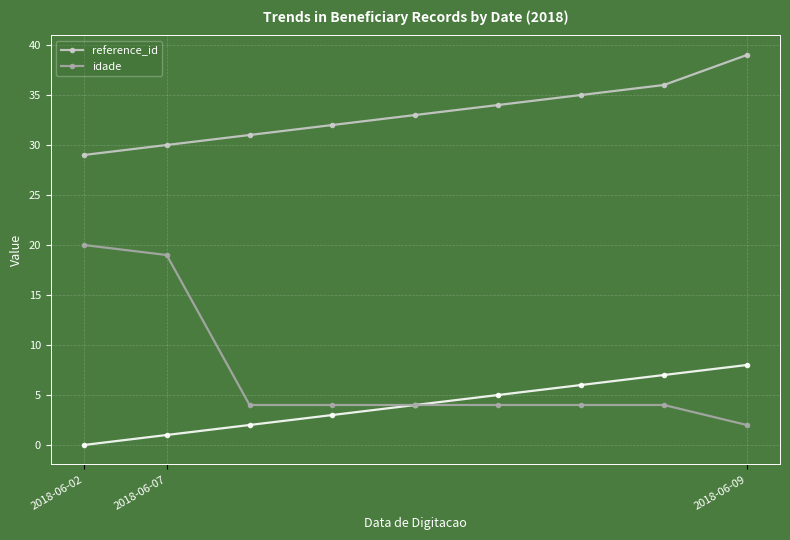

What is the sum of the reference_id values at 7 and 4?

69